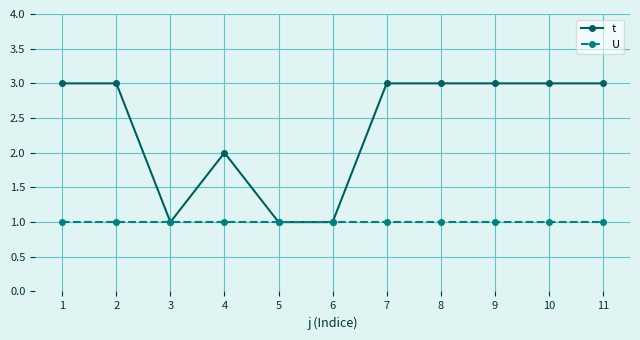

Reading left to right, list all the values displayed in this chart.

t: 1=3	2=3	3=1	4=2	5=1	6=1	7=3	8=3	9=3	10=3	11=3
U: 1=1	2=1	3=1	4=1	5=1	6=1	7=1	8=1	9=1	10=1	11=1